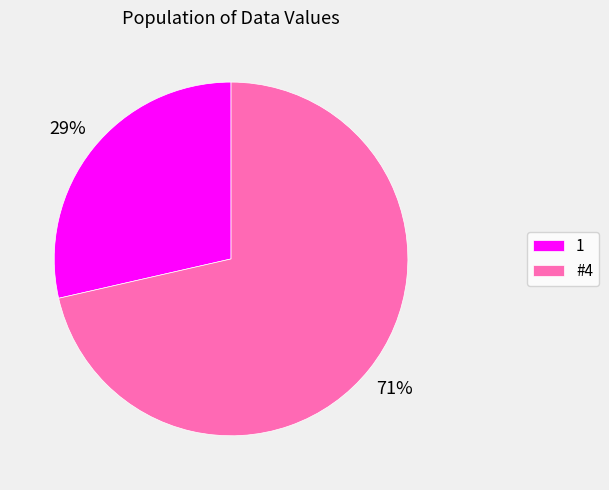

Do 1 and #4 together represent more than half of the pie?

Yes